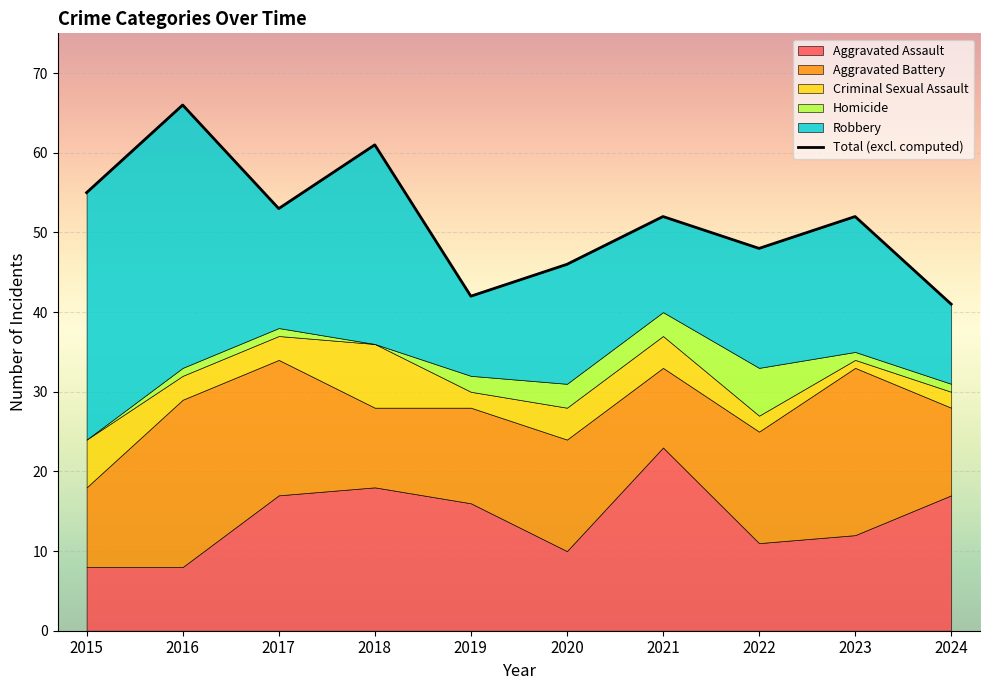

Reading right to left, what are all the values shown in this chart?

Aggravated Assault: 2024=17	2023=12	2022=11	2021=23	2020=10	2019=16	2018=18	2017=17	2016=8	2015=8
Aggravated Battery: 2024=11	2023=21	2022=14	2021=10	2020=14	2019=12	2018=10	2017=17	2016=21	2015=10
Criminal Sexual Assault: 2024=2	2023=1	2022=2	2021=4	2020=4	2019=2	2018=8	2017=3	2016=3	2015=6
Homicide: 2024=1	2023=1	2022=6	2021=3	2020=3	2019=2	2018=0	2017=1	2016=1	2015=0
Robbery: 2024=10	2023=17	2022=15	2021=12	2020=15	2019=10	2018=25	2017=15	2016=33	2015=31